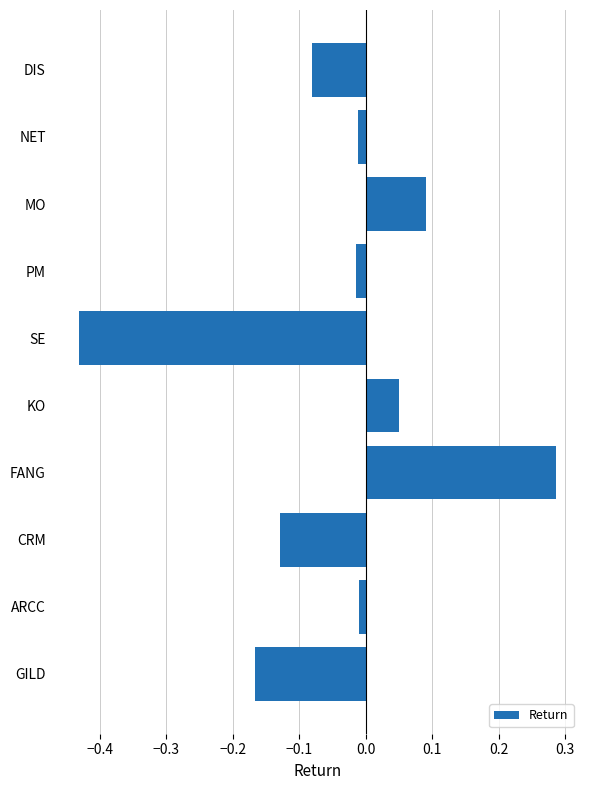

Is it true that the value at CRM is -0.2?

False